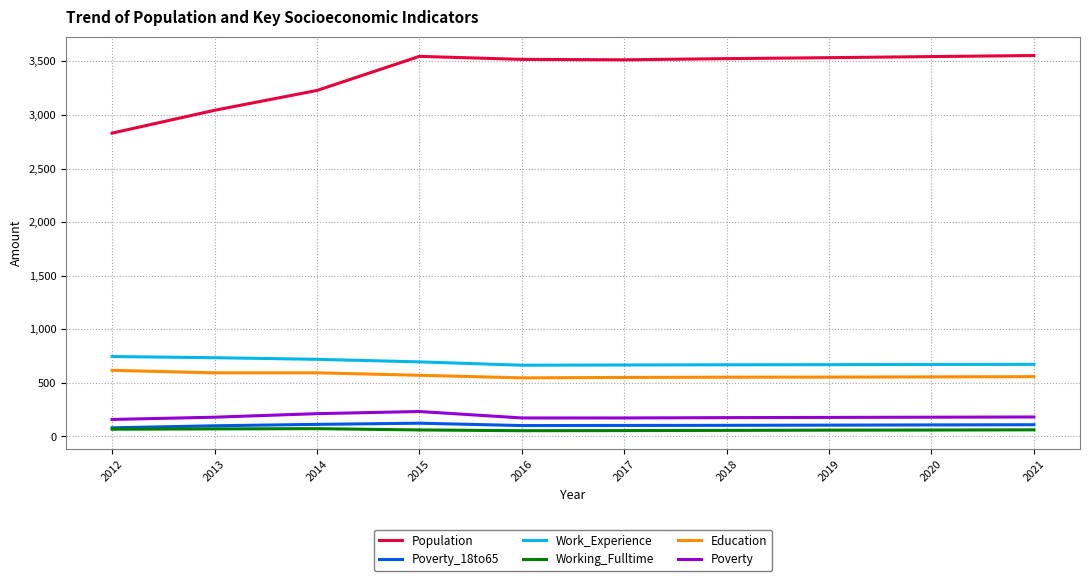

How many categories are shown in the chart?

10